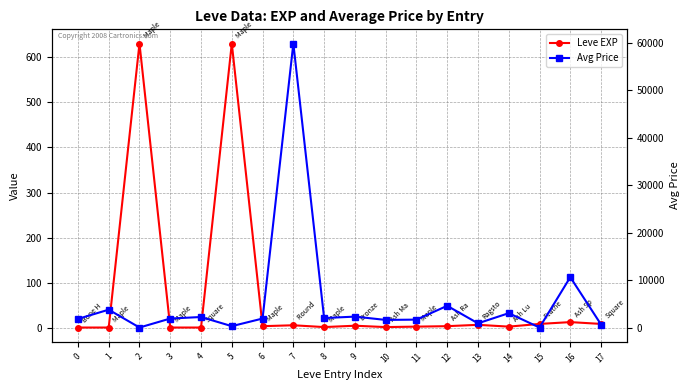

True or false: Avg Price has more than 0 interior local peaks.

True